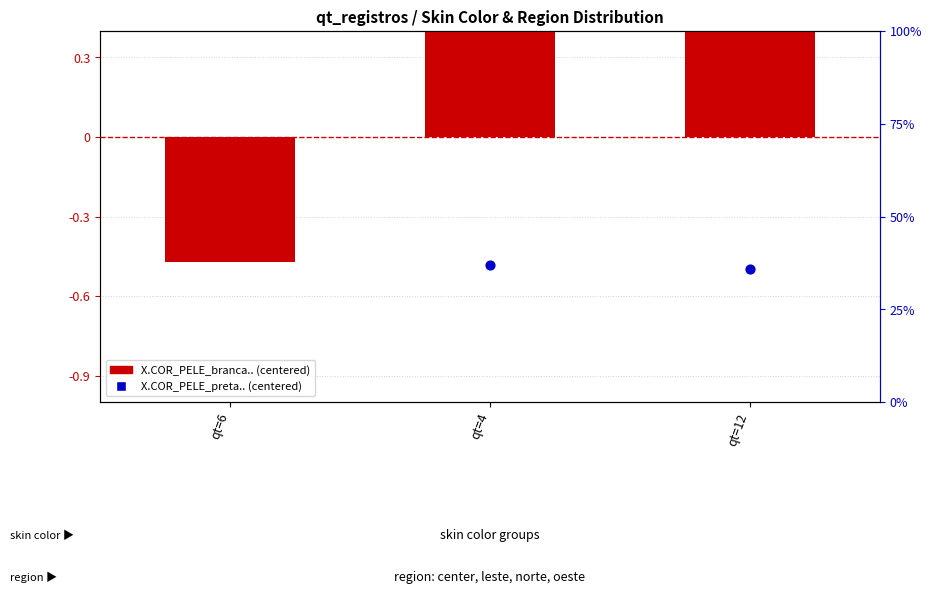

Which series contains the lowest Y value?

X.COR_PELE_preta..